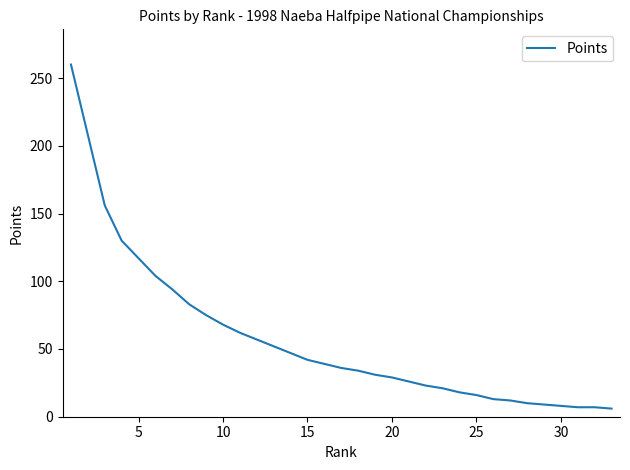

What is the greatest value displayed?

260